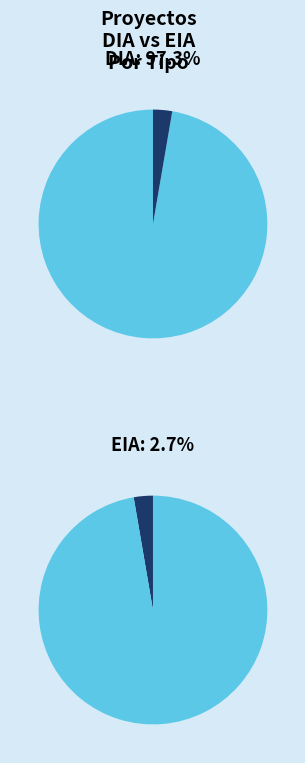

To the nearest percent, what portion does EIA represent?

3%